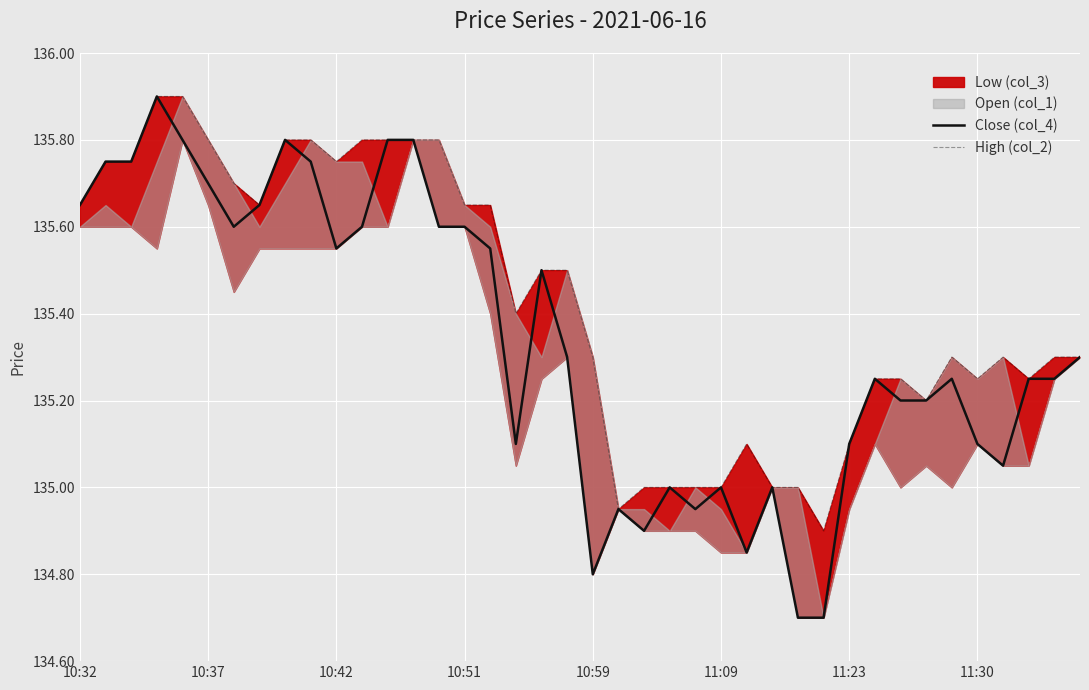

What is the value of the Close (col_4) point at the 15th from the left?

135.6